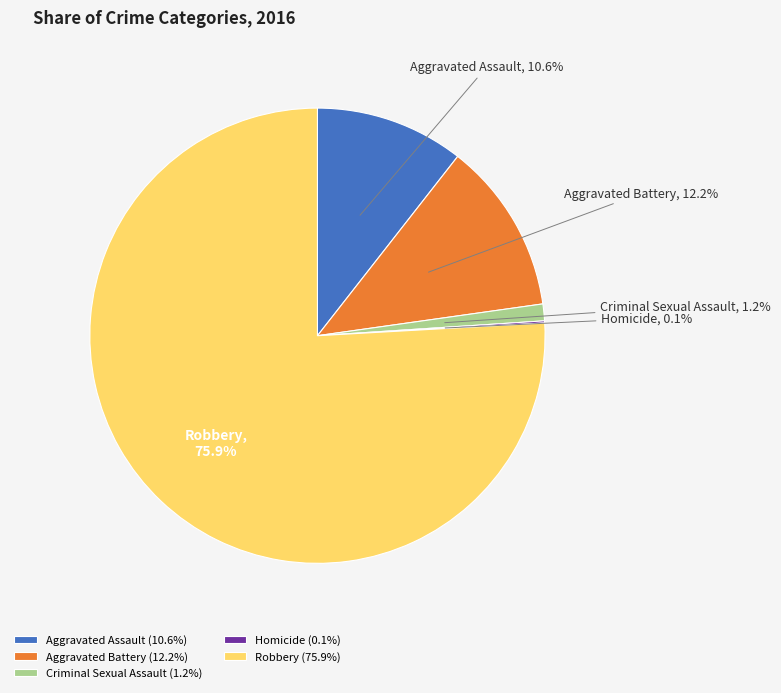

To the nearest percent, what is the difference between the largest and smallest slice percentages?

76%